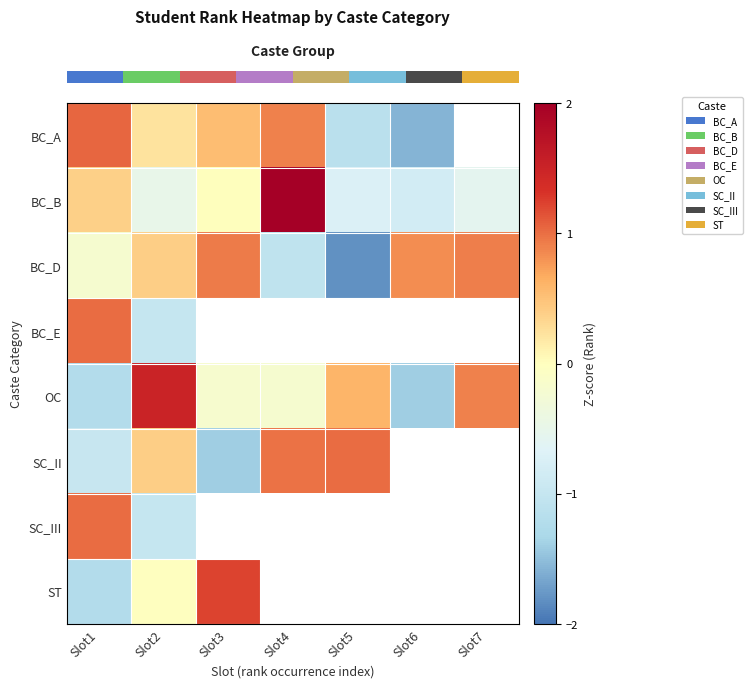

Is it true that row_1 equals -1.4 at Slot6?

False